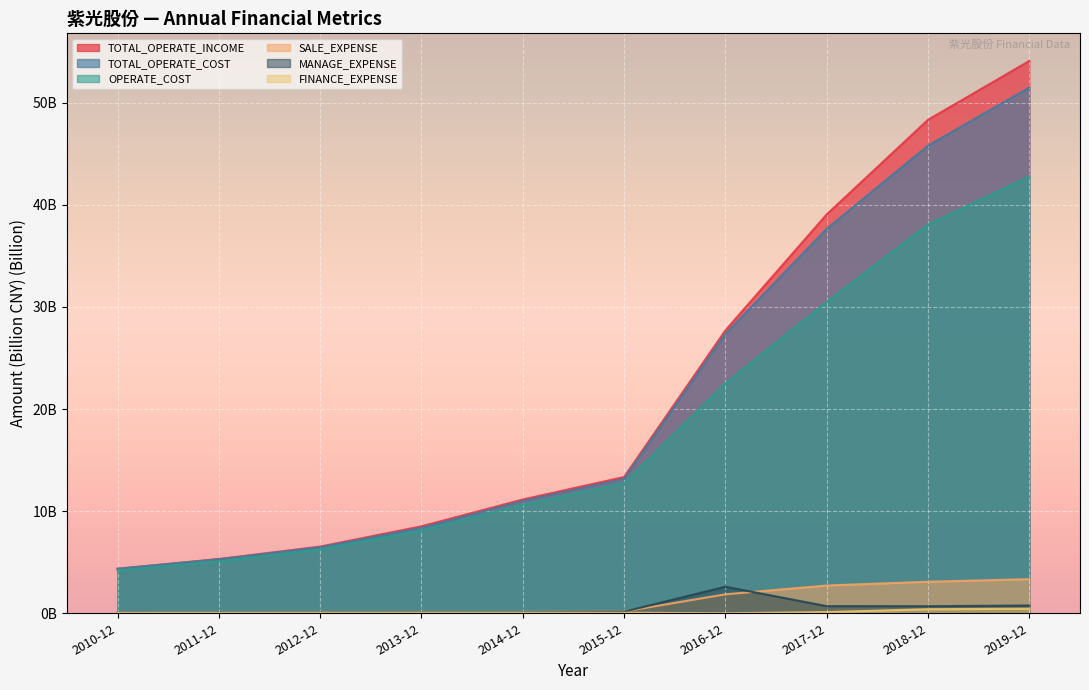

Is it true that SALE_EXPENSE equals 0.3 at 2015-12?

False